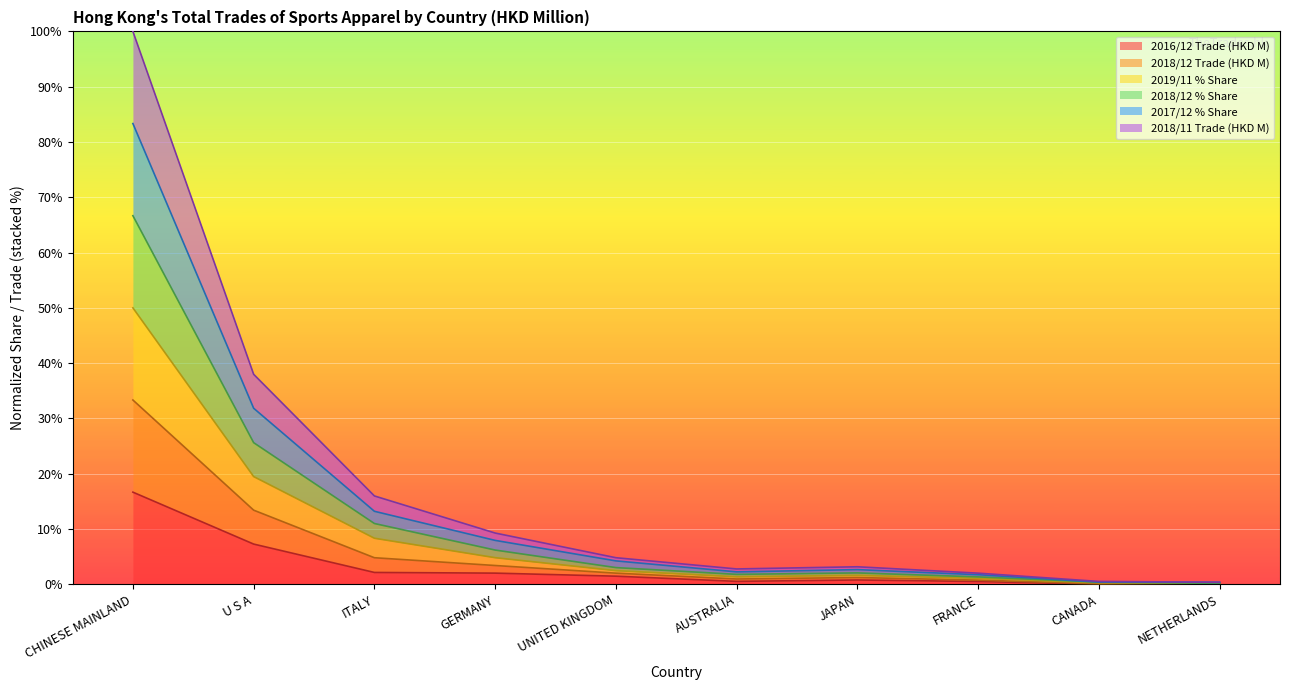

What is the label of the 9th point from the left?

CANADA